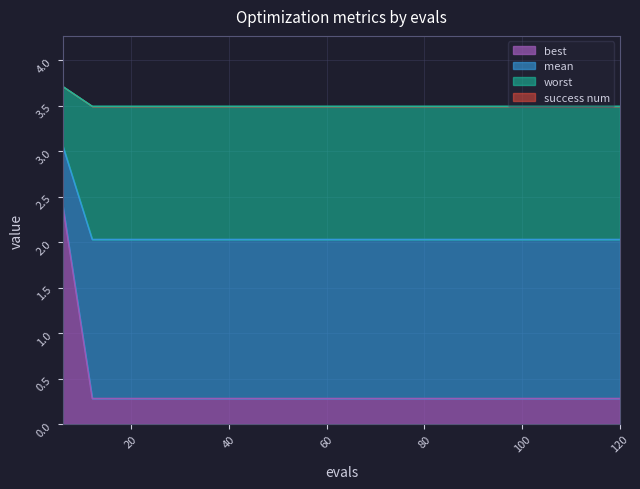

True or false: mean and best intersect in this chart.

False